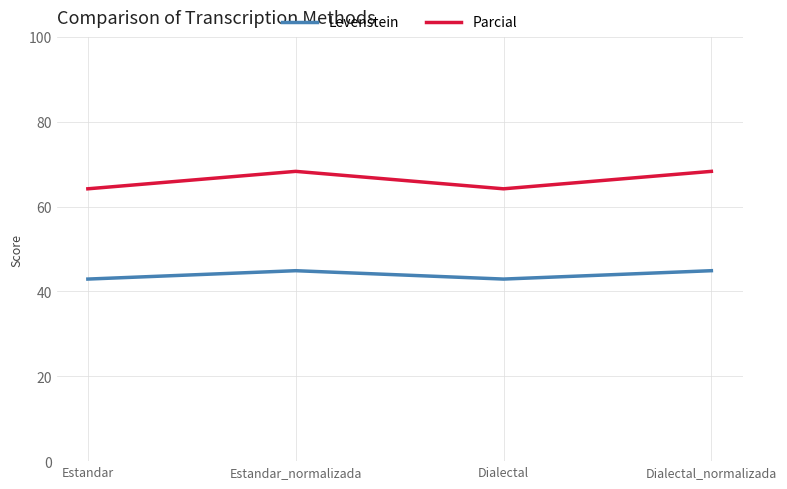

The value of Levenstein at Dialectal is 42.9. True or false?

True